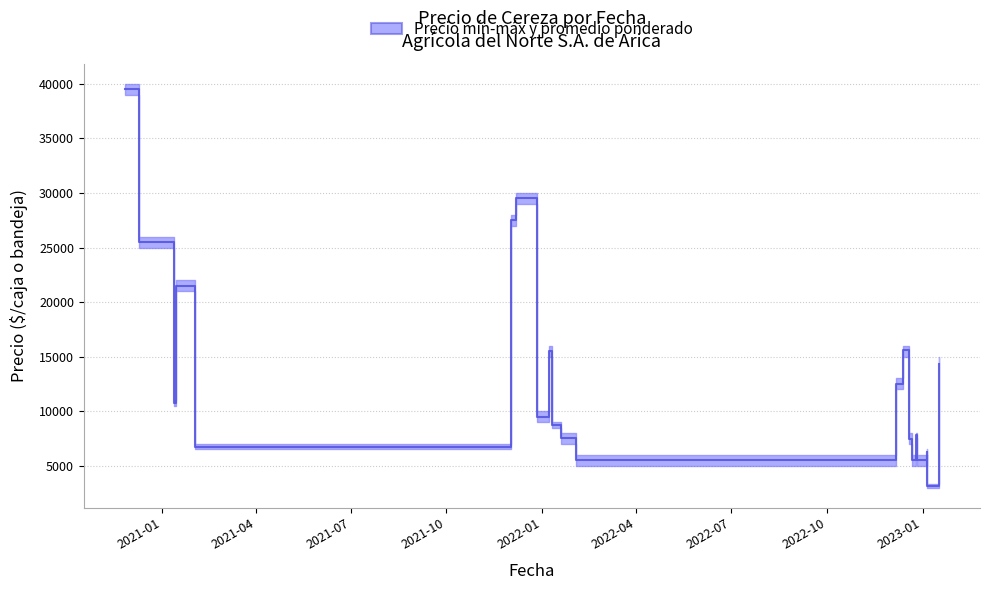

Reading left to right, list all the values displayed in this chart.

39500	25500	10750	21500	6750	27500	29500	9500	15500	8750	7500	5500	12500	12500	15600	7429	7455	5625	5500	7781	5500	6250	3150	14333